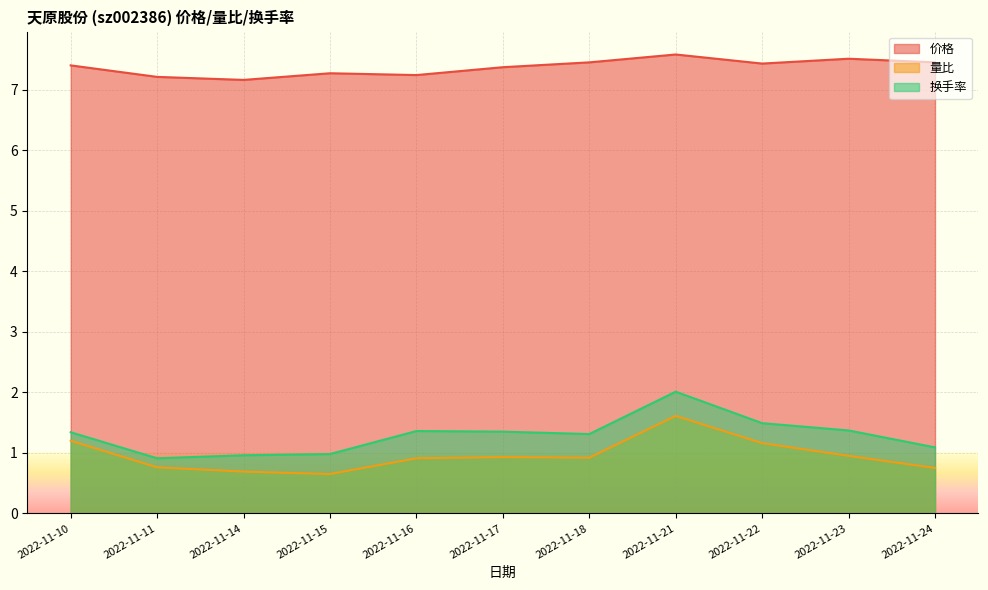

List the labels in order of 价格 value, largest first.

2022-11-21, 2022-11-23, 2022-11-18, 2022-11-24, 2022-11-22, 2022-11-10, 2022-11-17, 2022-11-15, 2022-11-16, 2022-11-11, 2022-11-14